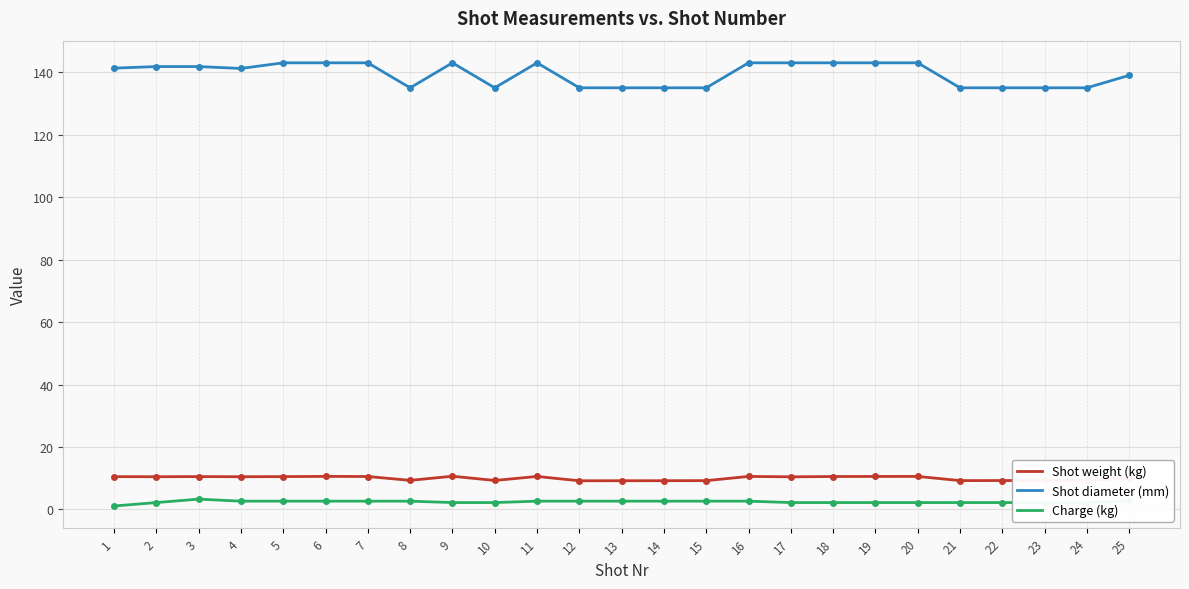

How many lines are shown in the chart?

3